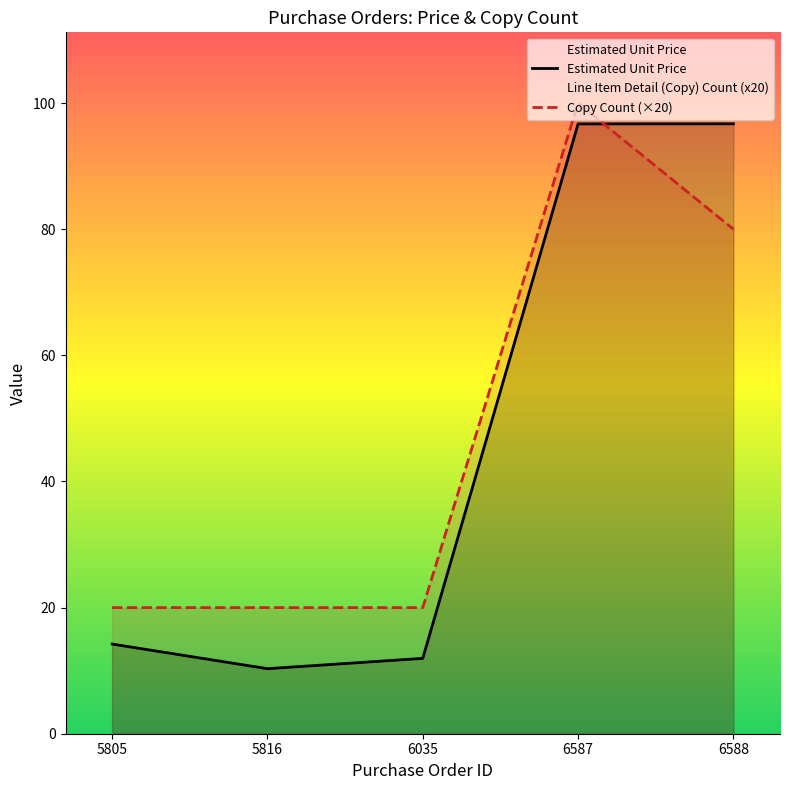

Rank the categories by Copy Count (×20) value from lowest to highest.

5805, 5816, 6035, 6588, 6587